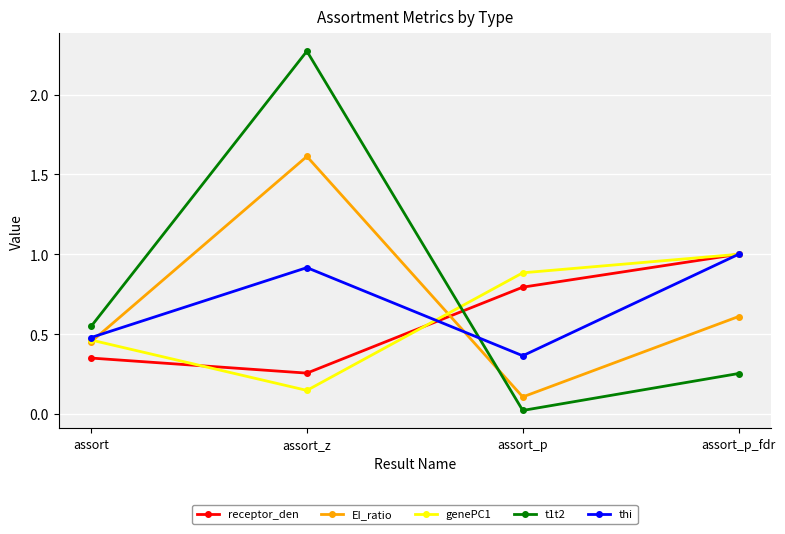

How many lines are shown in the chart?

5